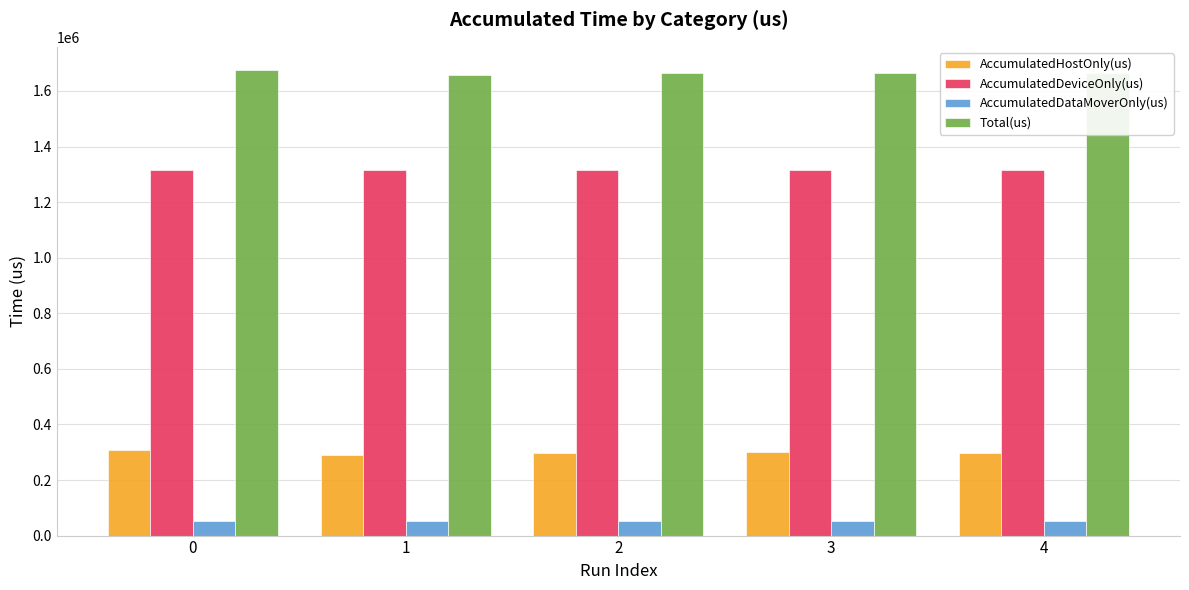

What is the value of the Total(us) bar at the 2nd from the left?

1658108.0